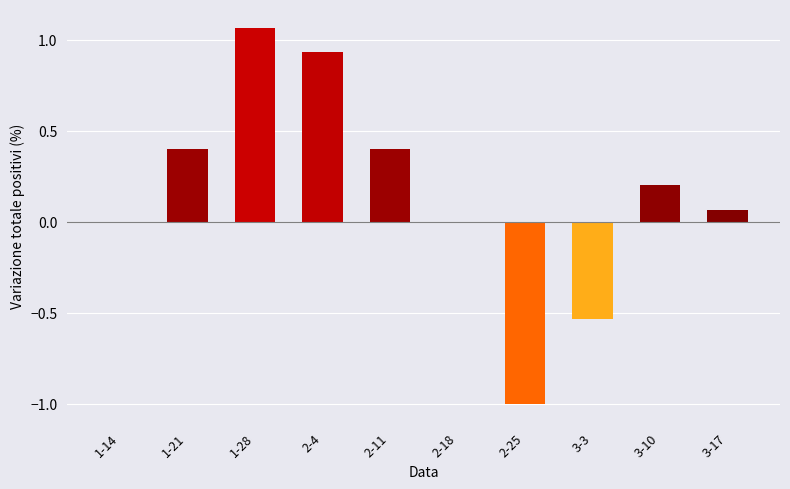

Count the number of categories in the chart.

10